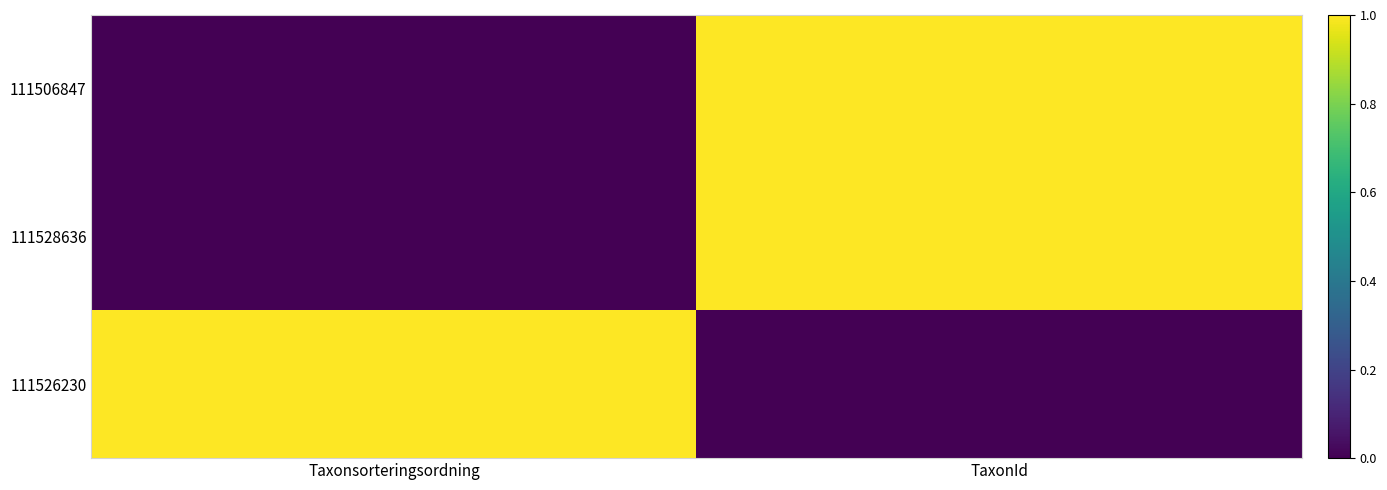

How many data points does each series have?

2